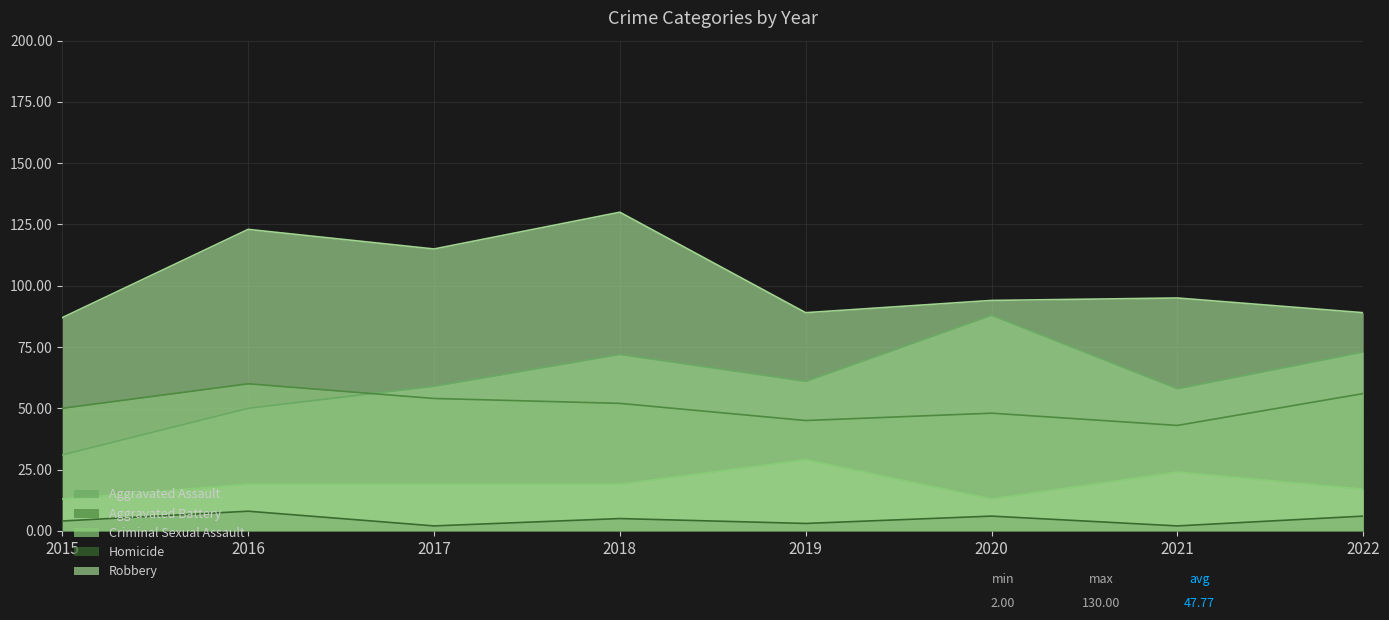

Reading right to left, extract all data points from this chart.

Aggravated Assault: 73	58	88	61	72	59	50	31
Aggravated Battery: 56	43	48	45	52	54	60	50
Criminal Sexual Assault: 17	24	13	29	19	19	19	13
Homicide: 6	2	6	3	5	2	8	4
Robbery: 89	95	94	89	130	115	123	87